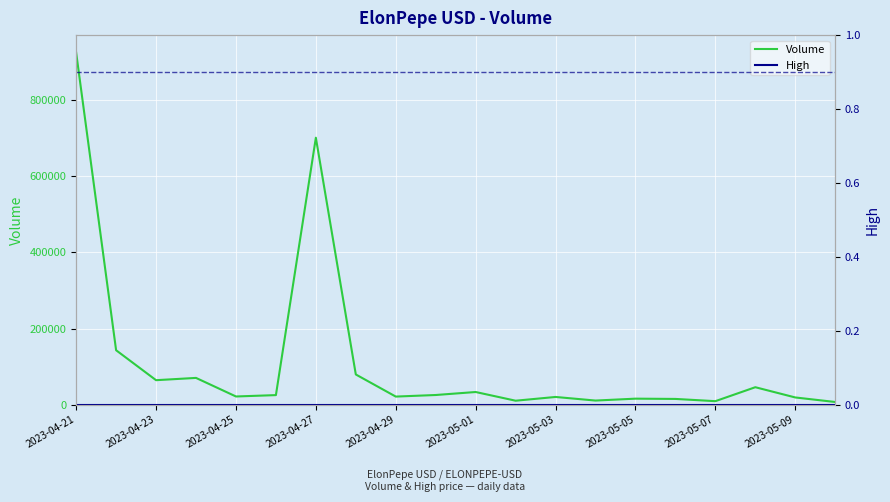

The value of Volume at 2023-05-01 is 33258. True or false?

True